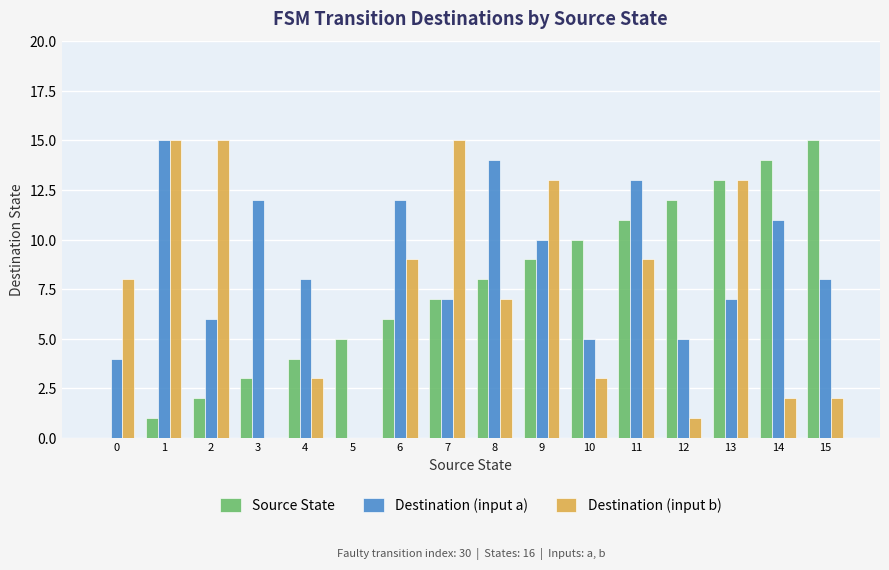

What is the maximum value shown in the chart?

15